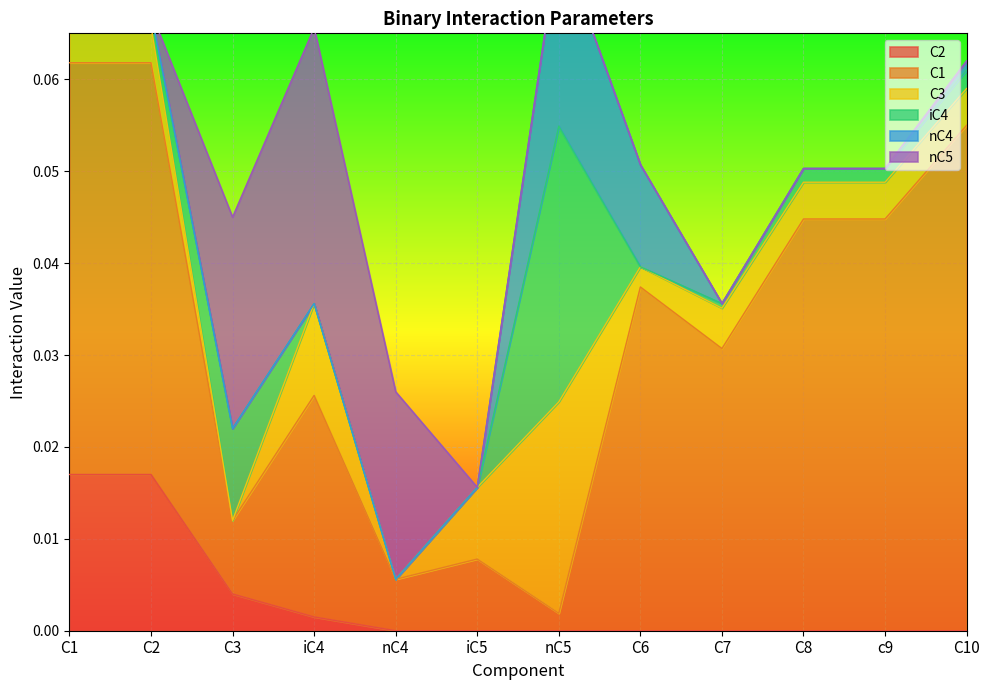

Reading right to left, what are all the values shown in this chart?

C2: C10=0.0	c9=0.0	C8=0.0	C7=0.0	C6=0.0	nC5=0.0	iC5=0.0	nC4=0.0	iC4=0.0	C3=0.0	C2=0.0	C1=0.0
C1: C10=0.1	c9=0.0	C8=0.0	C7=0.0	C6=0.0	nC5=0.0	iC5=0.0	nC4=0.0	iC4=0.0	C3=0.0	C2=0.0	C1=0.0
C3: C10=0.0	c9=0.0	C8=0.0	C7=0.0	C6=0.0	nC5=0.0	iC5=0.0	nC4=0.0	iC4=0.0	C3=0.0	C2=0.0	C1=0.0
iC4: C10=0.0	c9=0.0	C8=0.0	C7=0.0	C6=0.0	nC5=0.0	iC5=0.0	nC4=0.0	iC4=0.0	C3=0.0	C2=0.0	C1=0.0
nC4: C10=0.0	c9=0.0	C8=0.0	C7=0.0	C6=0.0	nC5=0.0	iC5=0.0	nC4=0.0	iC4=0.0	C3=0.0	C2=0.0	C1=0.0
nC5: C10=0.0	c9=0.0	C8=0.0	C7=0.0	C6=0.0	nC5=0.0	iC5=0.0	nC4=0.0	iC4=0.0	C3=0.0	C2=0.0	C1=0.0